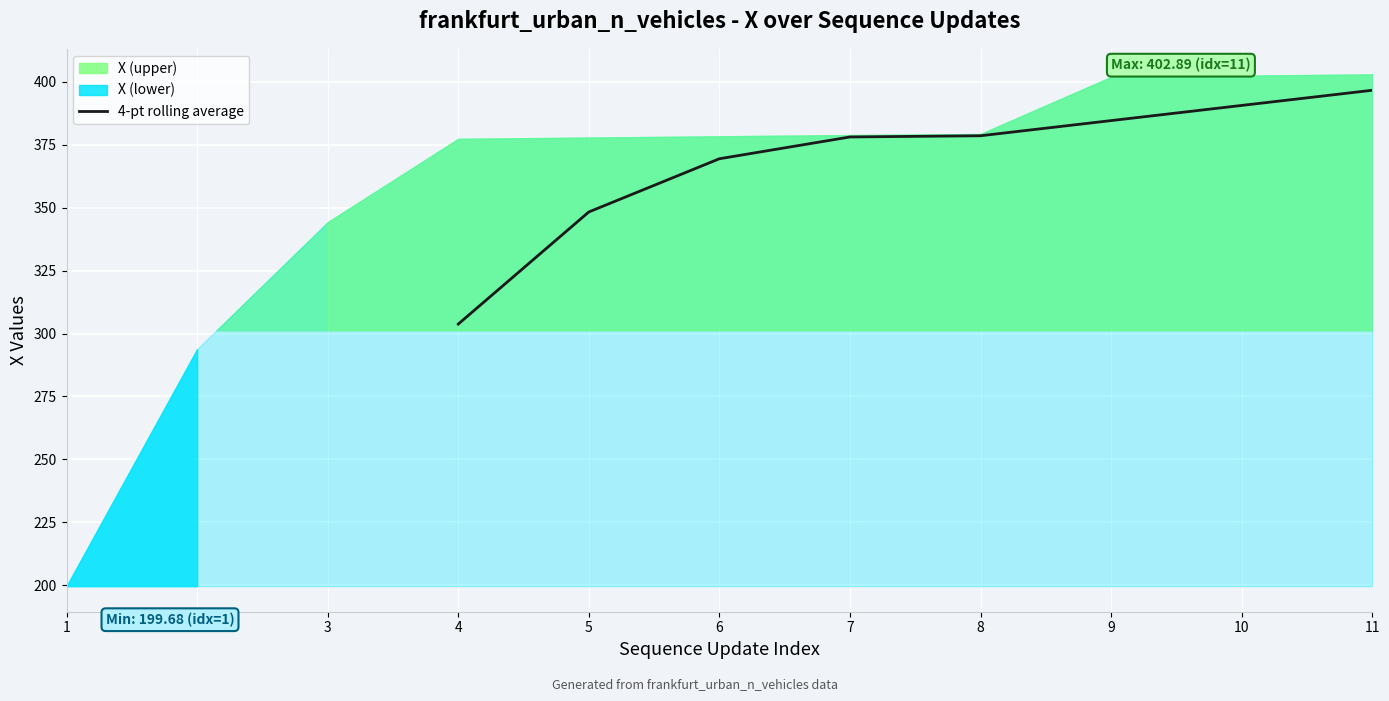

At which label does 4-pt rolling average reach its peak?

11